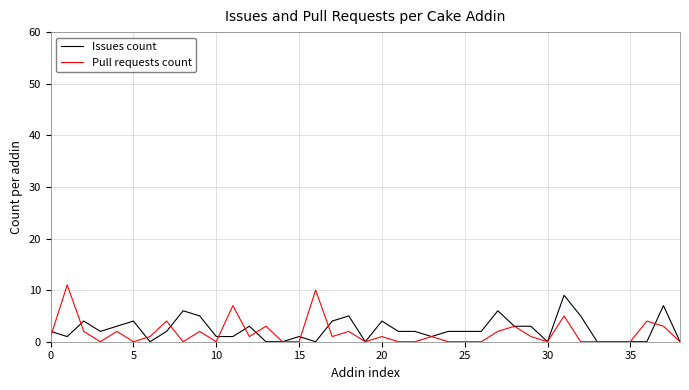

What is the greatest value displayed?

11